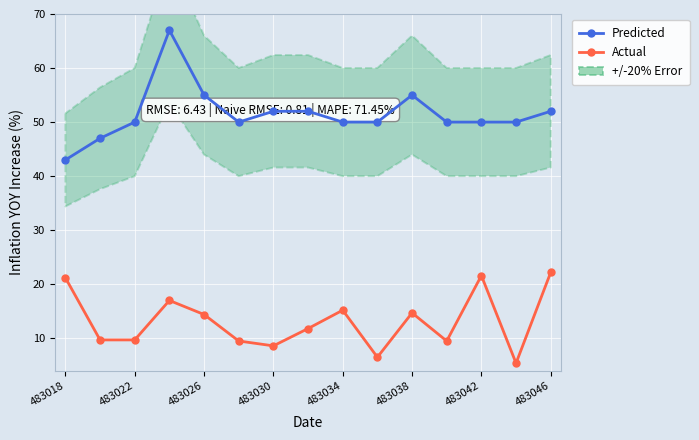

In Actual, how many points are higher than both neighbors (excluding endpoints)?

4